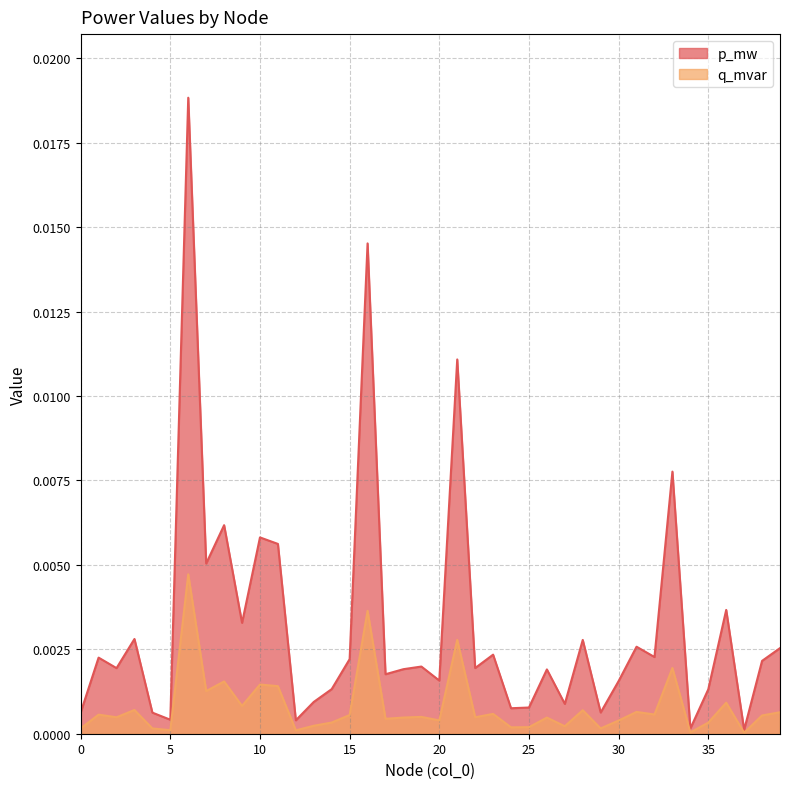

True or false: p_mw has a value of 0.0 at 5.

False